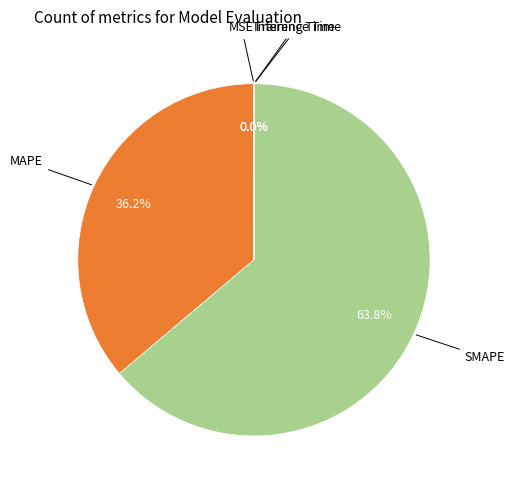

Which slice is the largest?

SMAPE